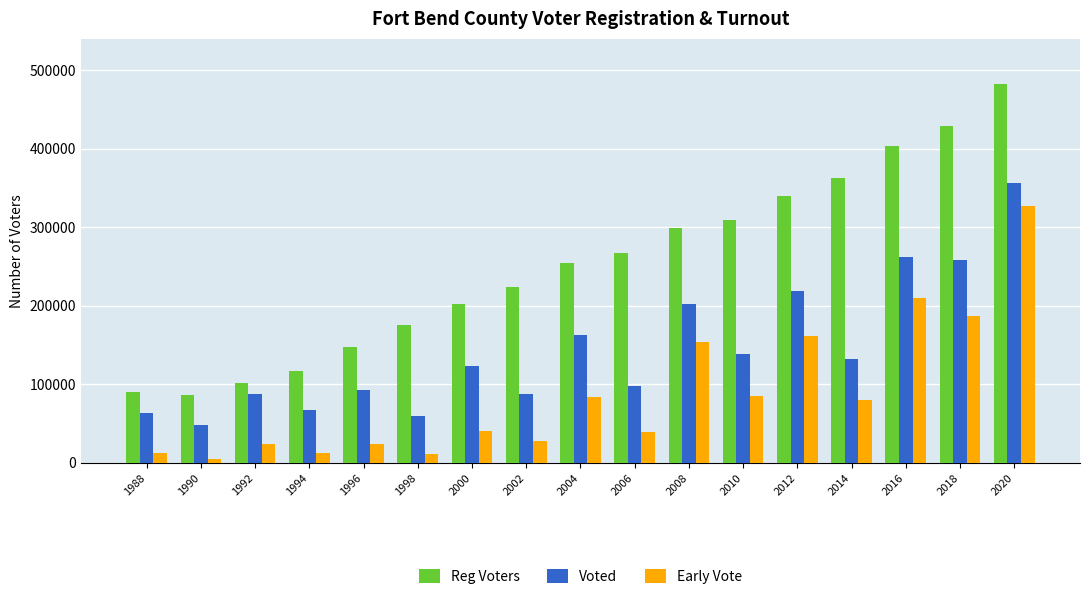

What is the difference between the Early Vote values at 1990 and 2004?

79090